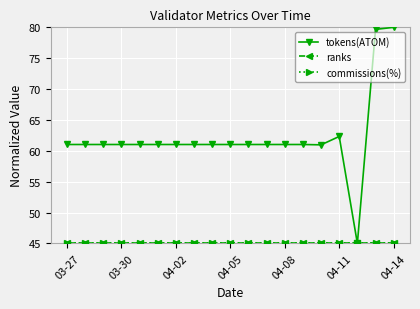

True or false: tokens(ATOM) has a value of 80.0 at 04-14.

True